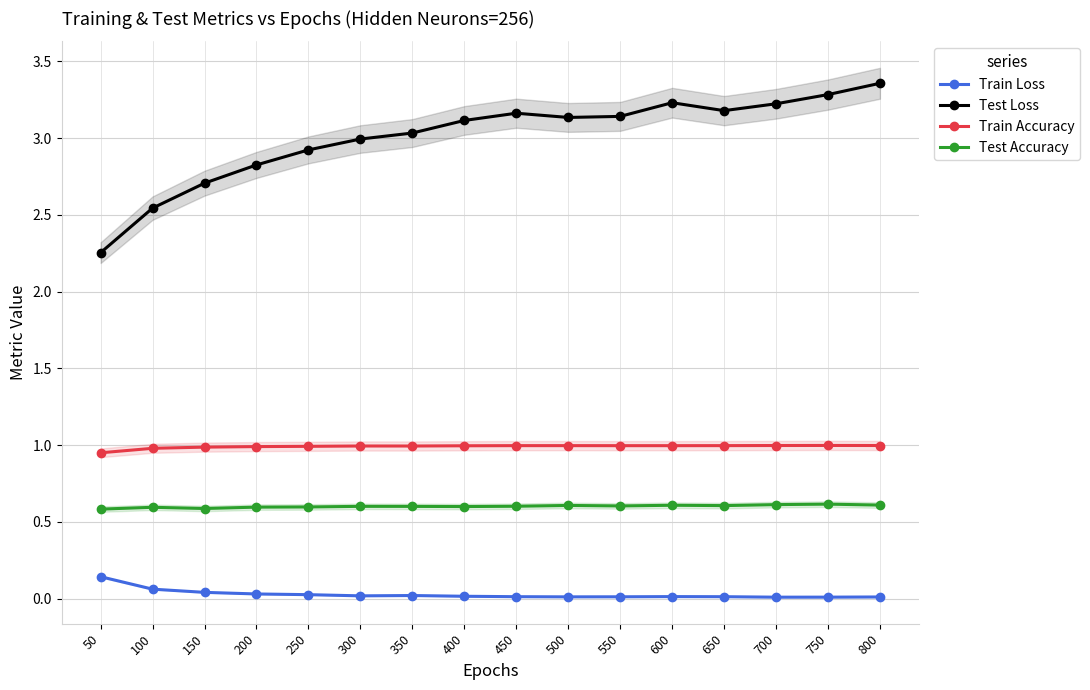

What is the difference between the maximum and minimum values in the Train Loss series?

0.1